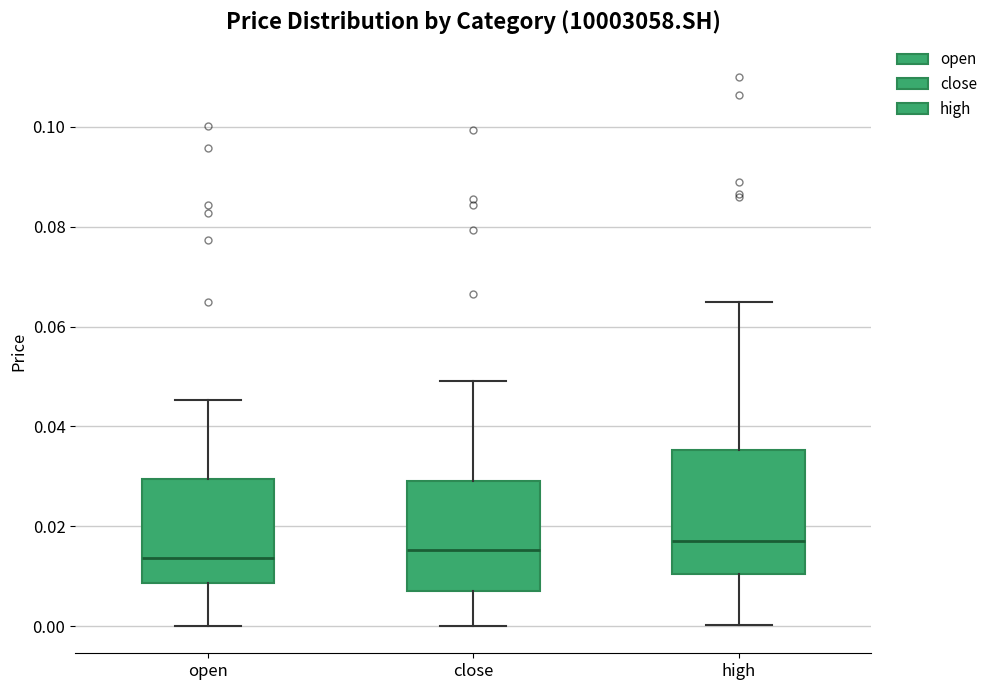

Reading left to right, read every box against the y-axis: the position of its median line, the range the box covers, and the ends of its whiskers. The values are not printed on the chart, so give them approximately, as read against the axis.

open: median 0.014, box 0.008 to 0.030, whiskers 0.000 to 0.046
close: median 0.016, box 0.008 to 0.030, whiskers 0.000 to 0.050
high: median 0.018, box 0.010 to 0.036, whiskers 0.000 to 0.066